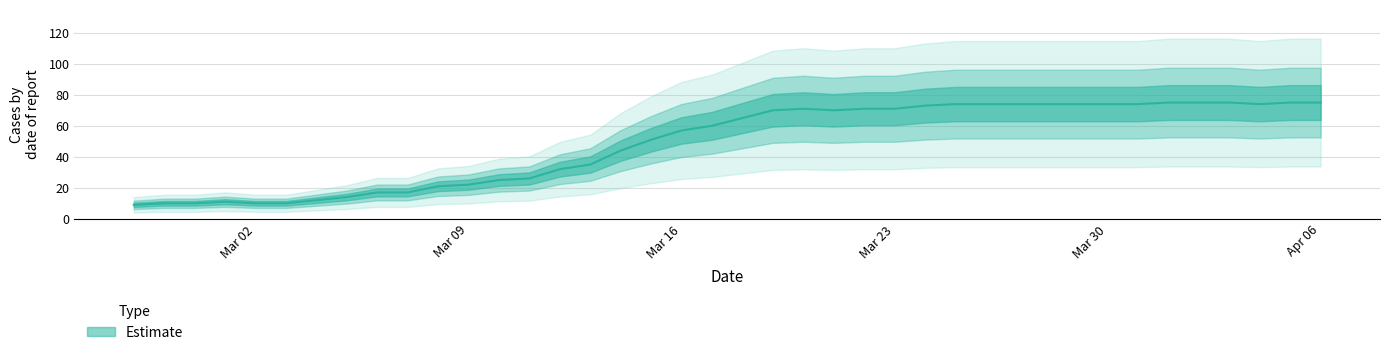

The value at 2020-03-28 is 74. True or false?

True